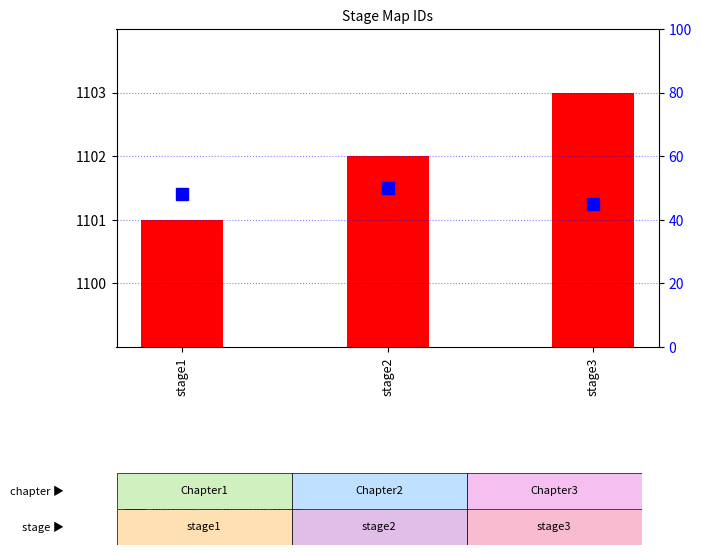

The value of count at stage1 is 1101. True or false?

True